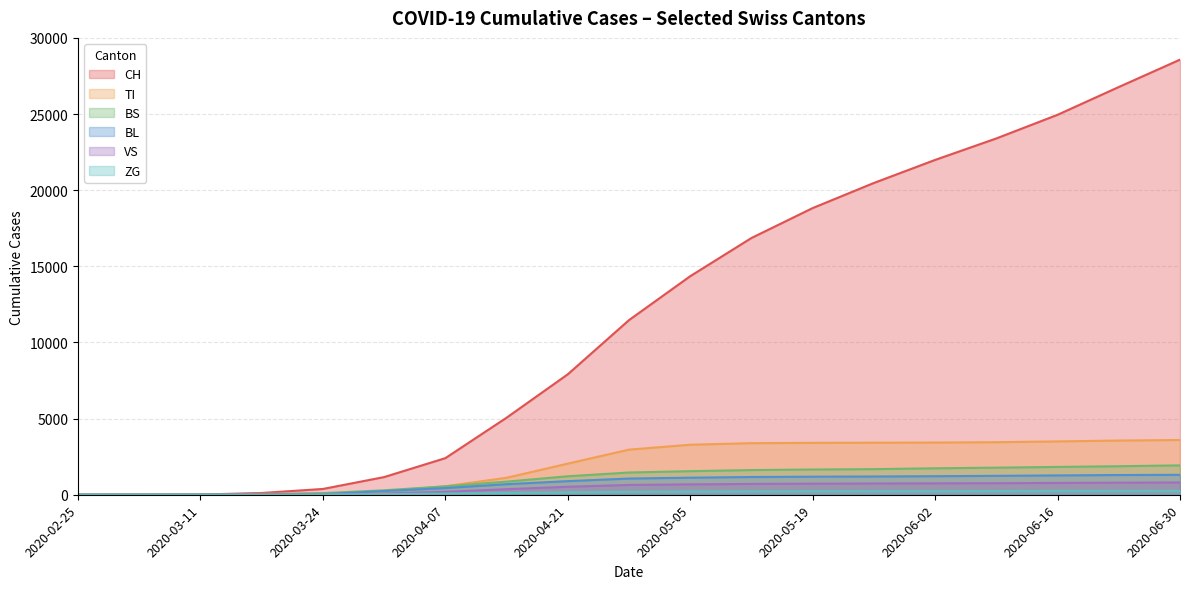

Is it true that BL equals -751 at 2020-02-25?

False